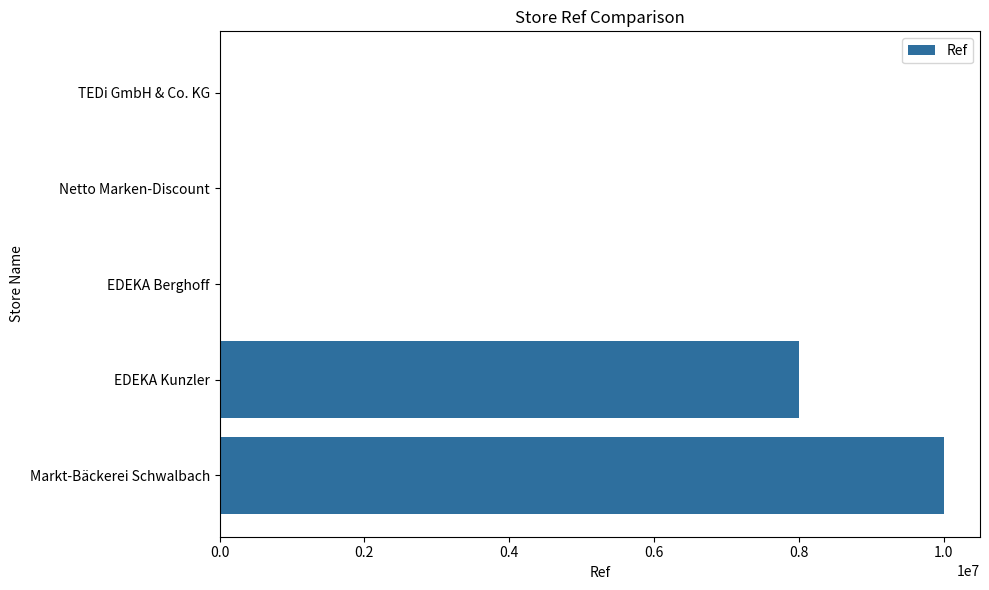

What is the sum of all values?

18028963